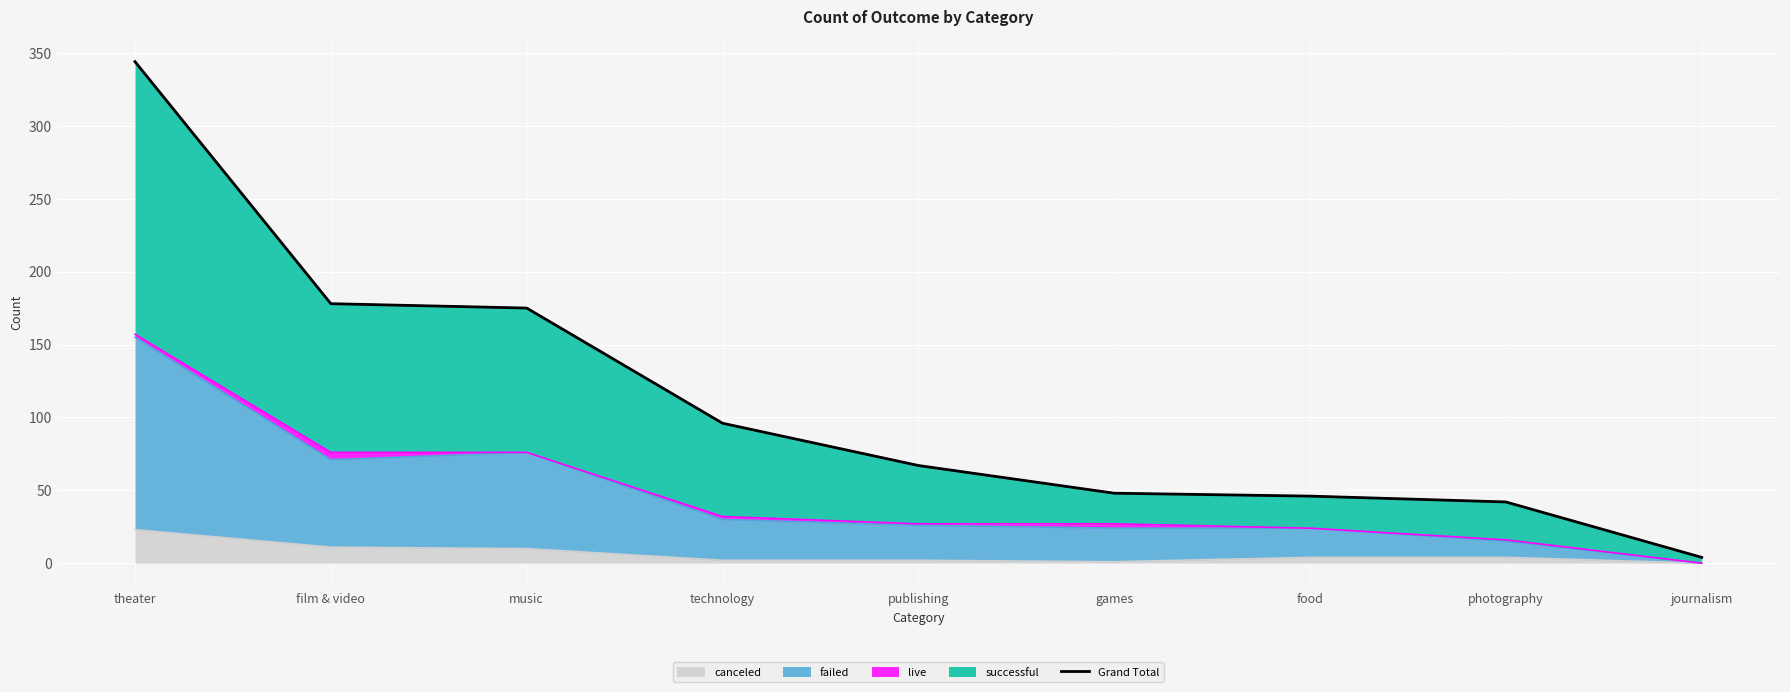

What is the ratio of the value at food to the value at journalism?

11.5